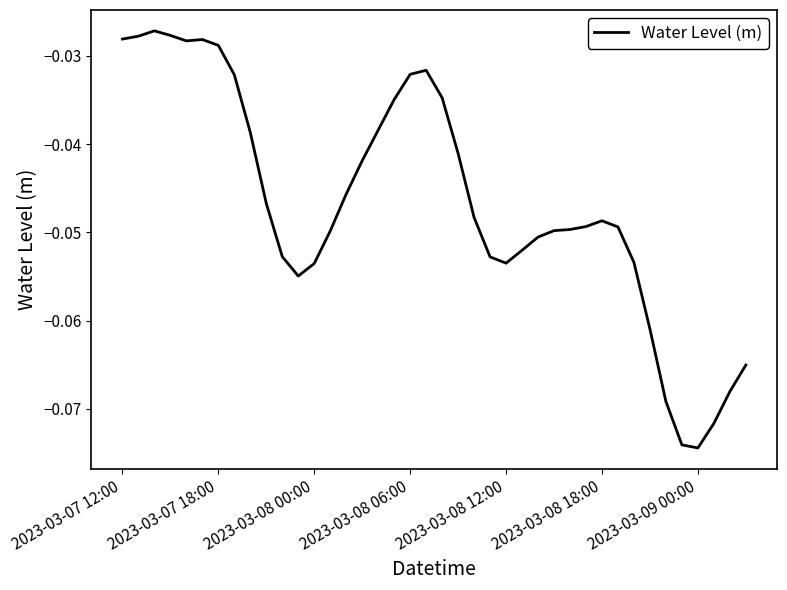

How many lines are shown in the chart?

1